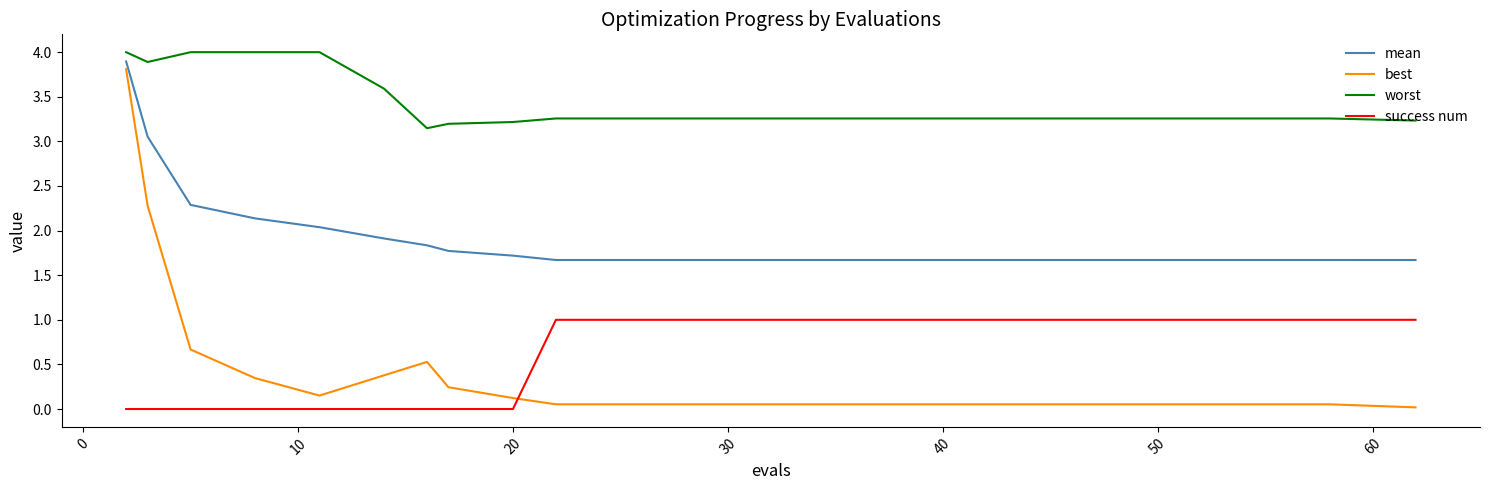

True or false: success num and mean intersect in this chart.

False